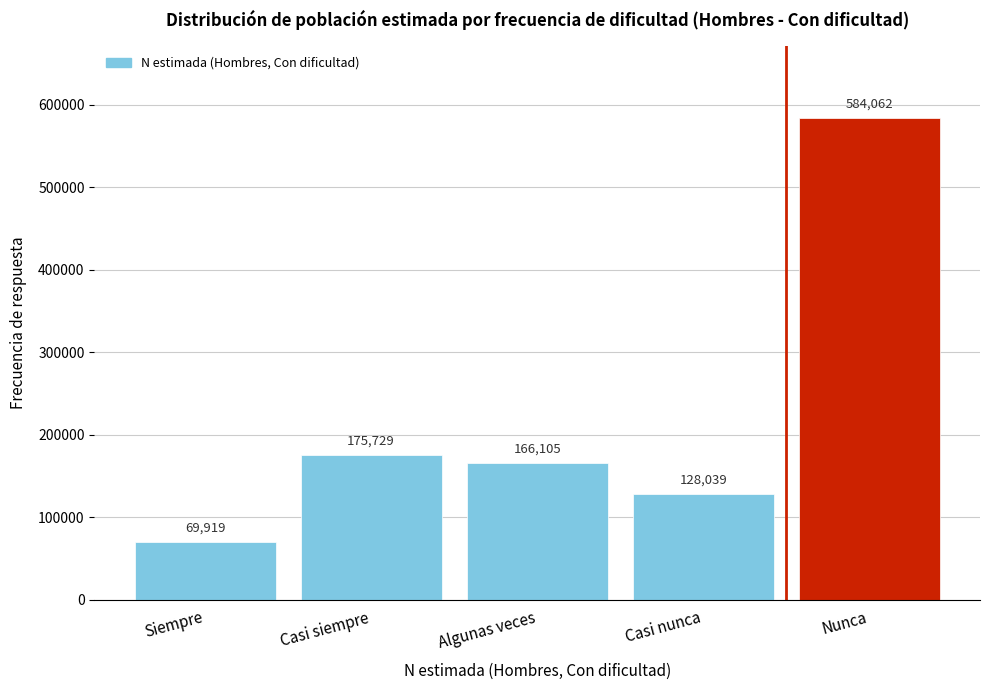

Reading left to right, transcribe all the data shown in this chart.

Siempre=69919	Casi siempre=175729	Algunas veces=166105	Casi nunca=128039	Nunca=584062